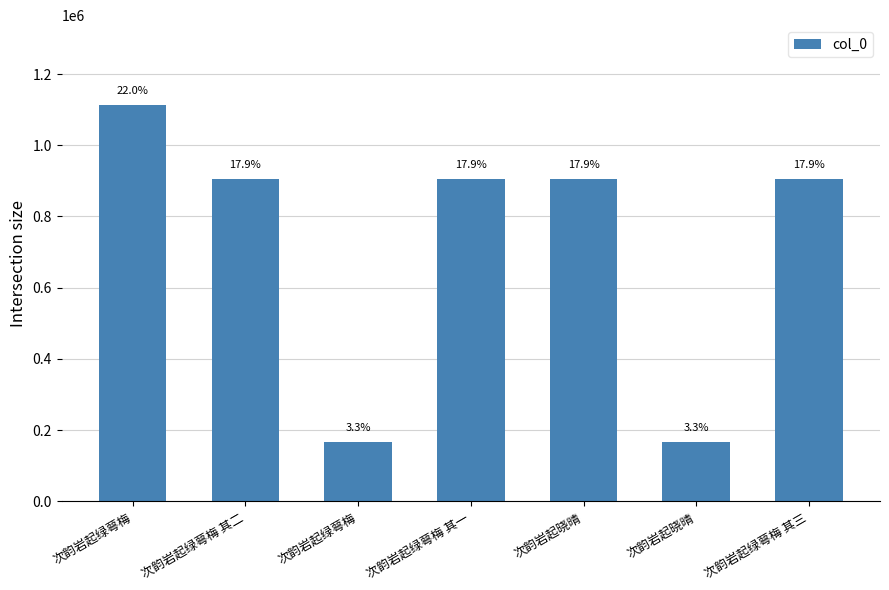

What is the label of the 5th bar from the right?

次韵岩起绿萼梅